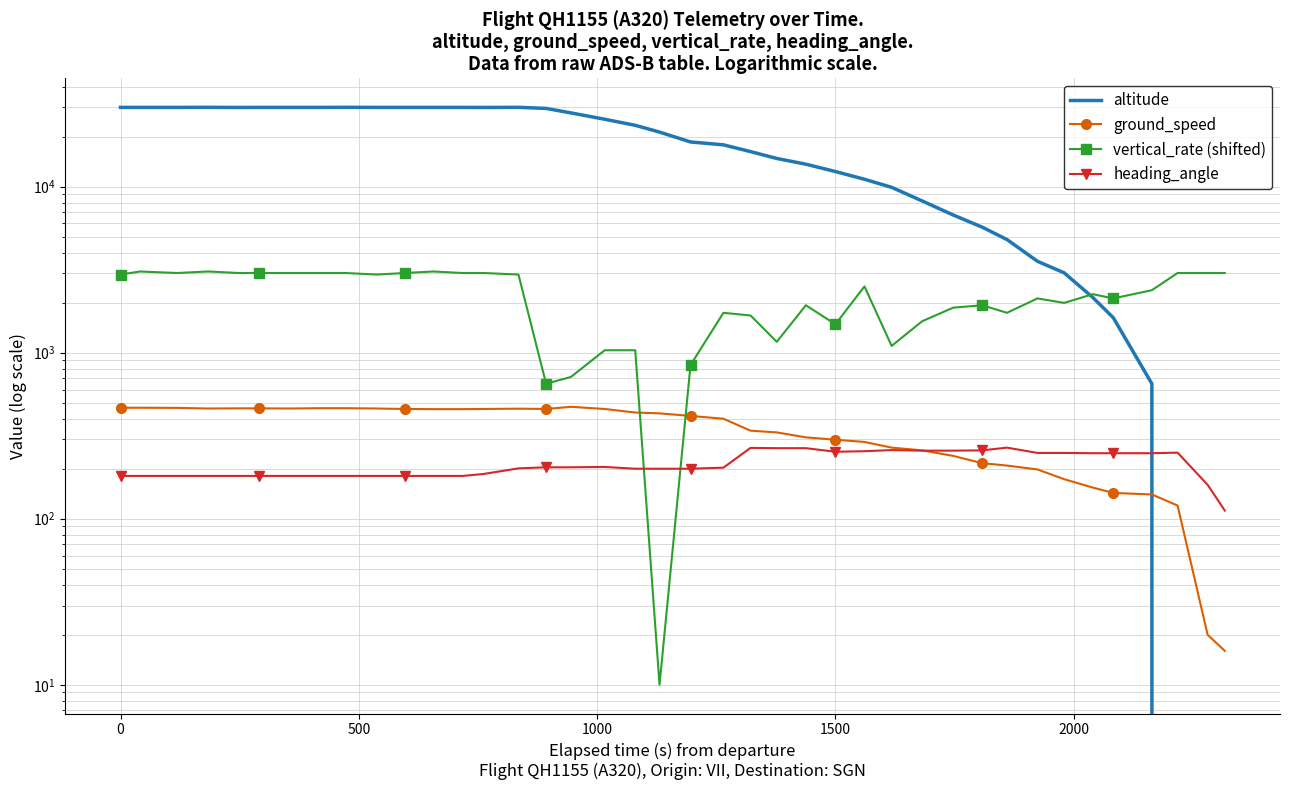

How many values in the altitude series exceed 21300?

19